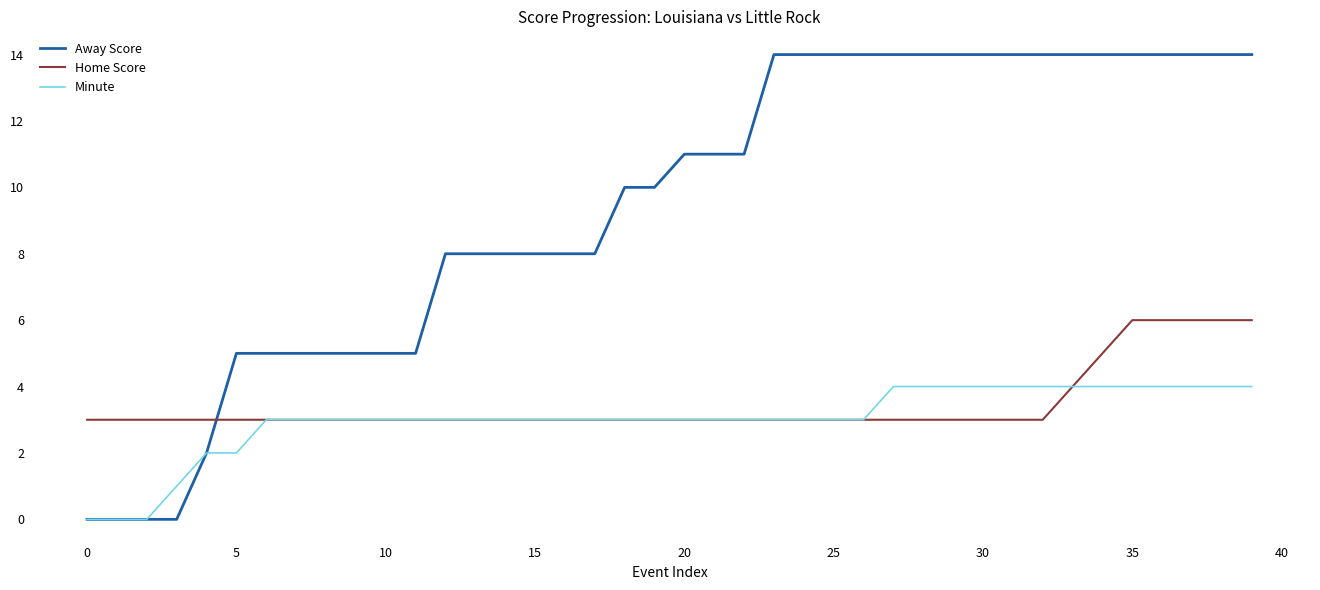

Which series has the largest total across all categories?

Away Score